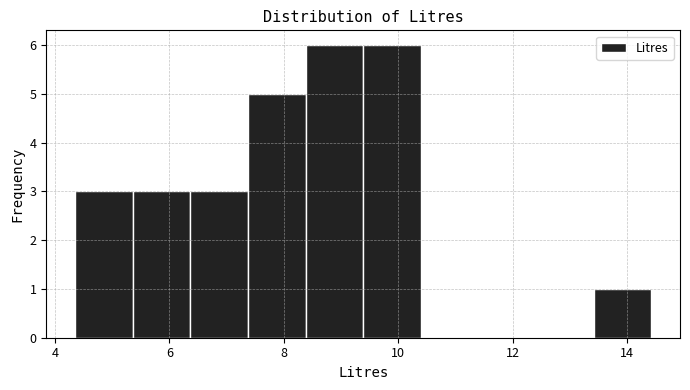

Reading left to right, transcribe this chart: for each bar, give the range it covers on the x-axis and its height. Neither the bar edges nor the heights are printed on the chart, so give them approximately, as read against the axes.

4.4 to 5.4: 3
5.4 to 6.4: 3
6.4 to 7.4: 3
7.4 to 8.4: 5
8.4 to 9.4: 6
9.4 to 10.4: 6
10.4 to 11.4: 0
11.4 to 12.4: 0
12.4 to 13.4: 0
13.4 to 14.4: 1